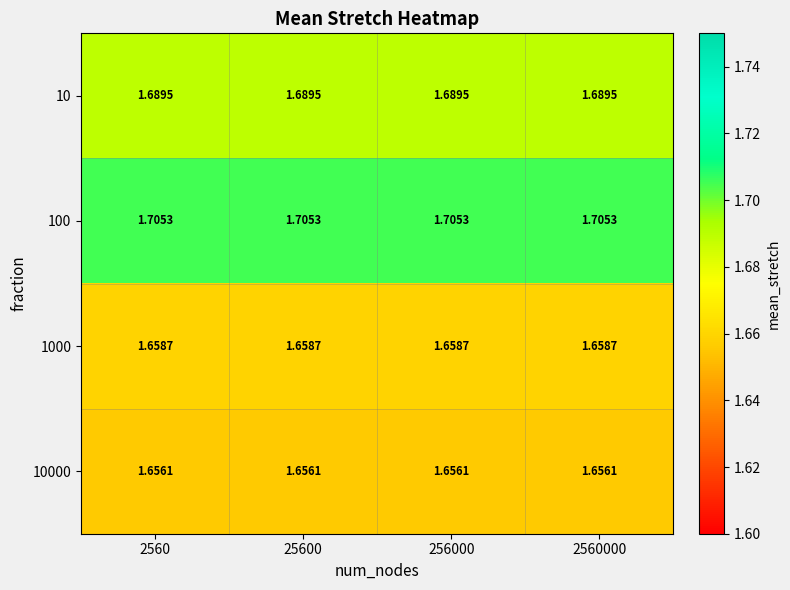

Is the value of 100 at 2560000 greater than the value of 1000 at 2560000?

Yes